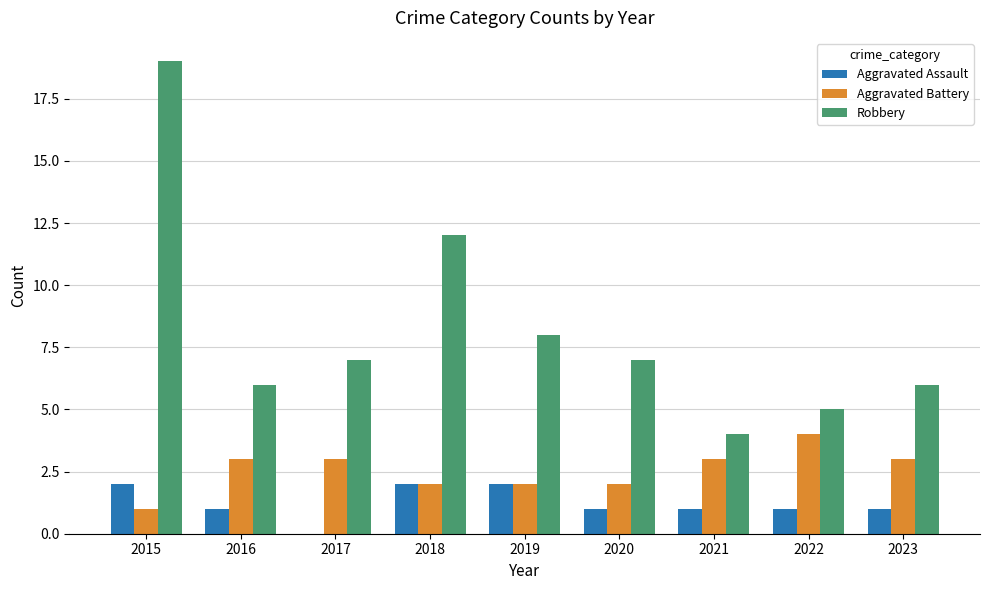

The Aggravated Battery series shows 2 at 2021. True or false?

False